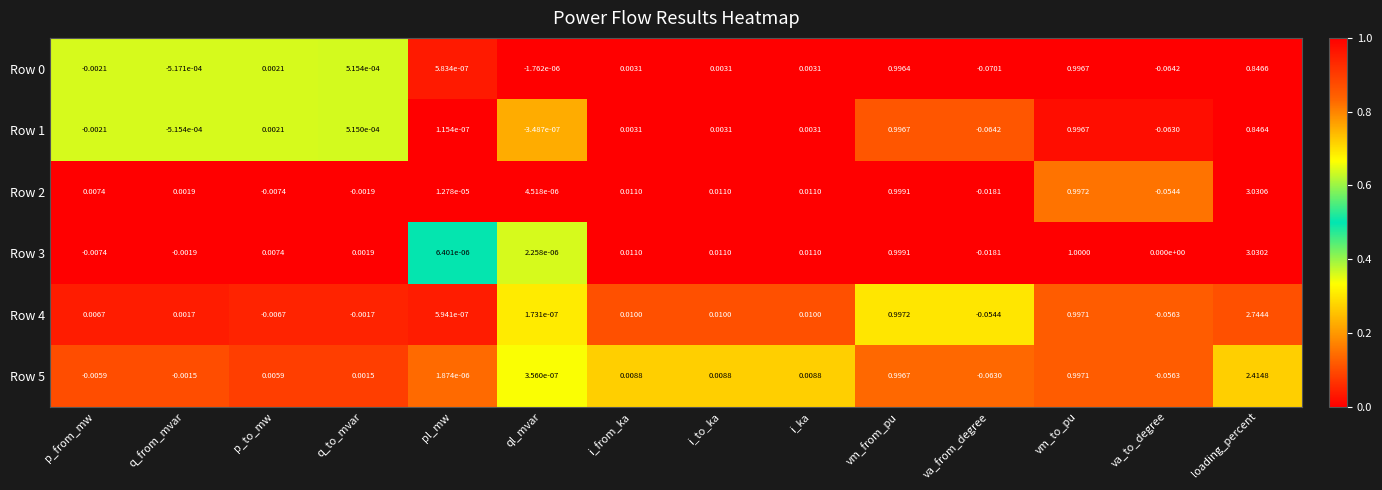

Is the value of Row 2 at q_to_mvar greater than the value of Row 5 at p_from_mw?

Yes